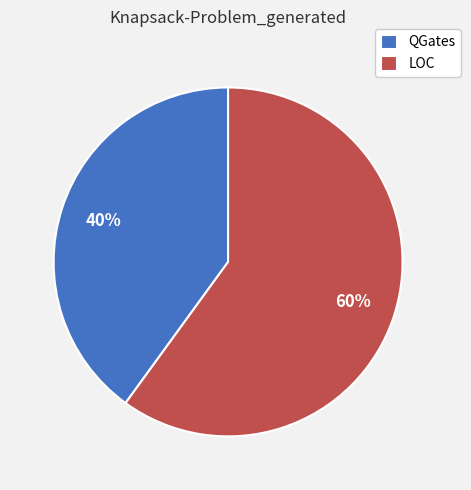

Which category has the biggest portion of the pie?

LOC